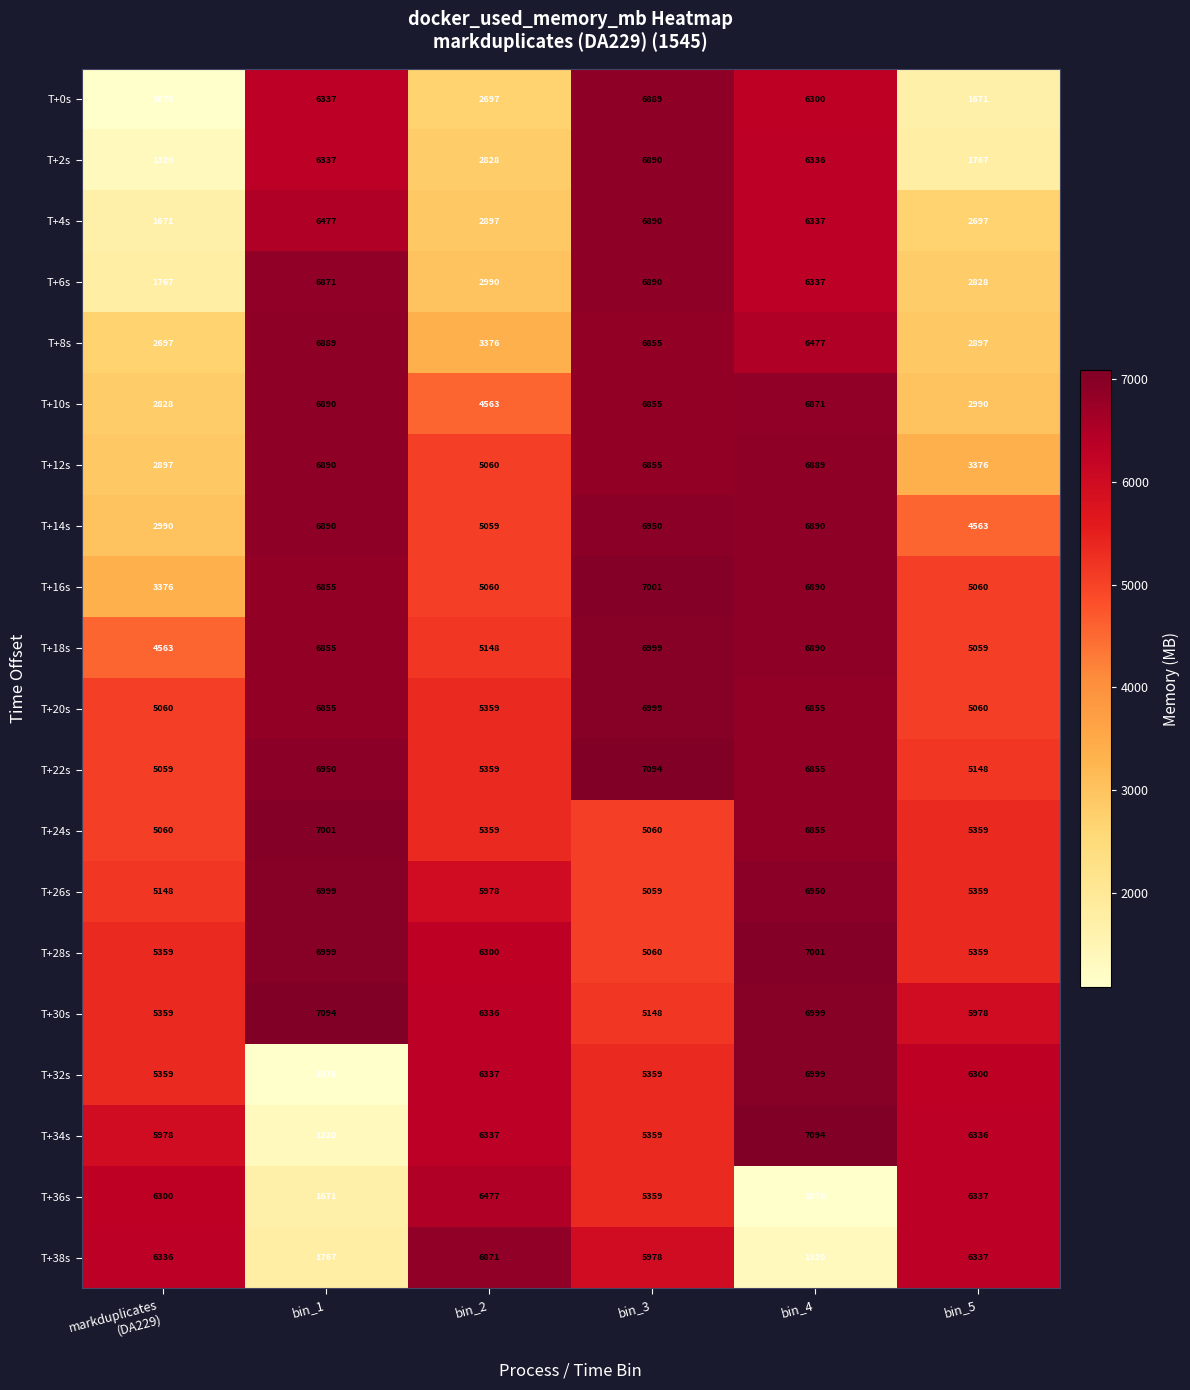

What is the spread (max minus min) of values at bin_4?

6018